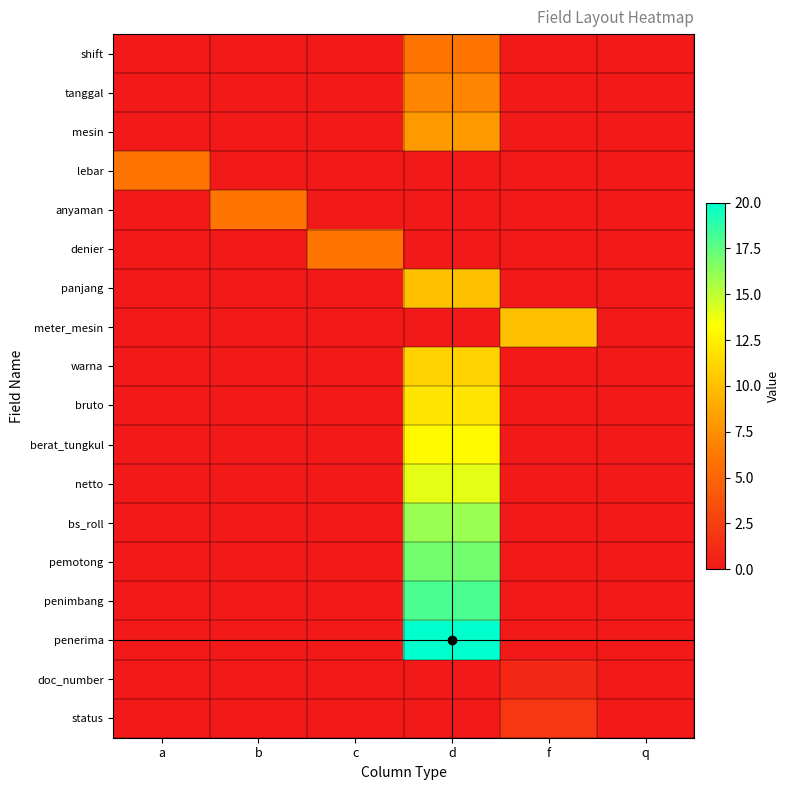

Between b and f, which is larger?

b